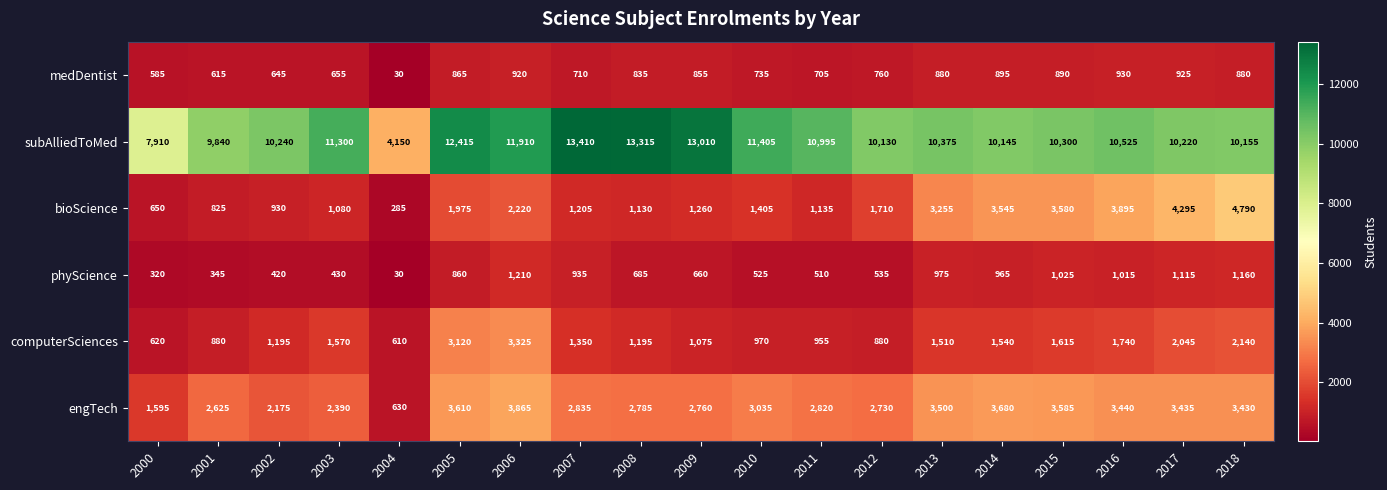

At which label is subAlliedToMed closest to 8780?

2000